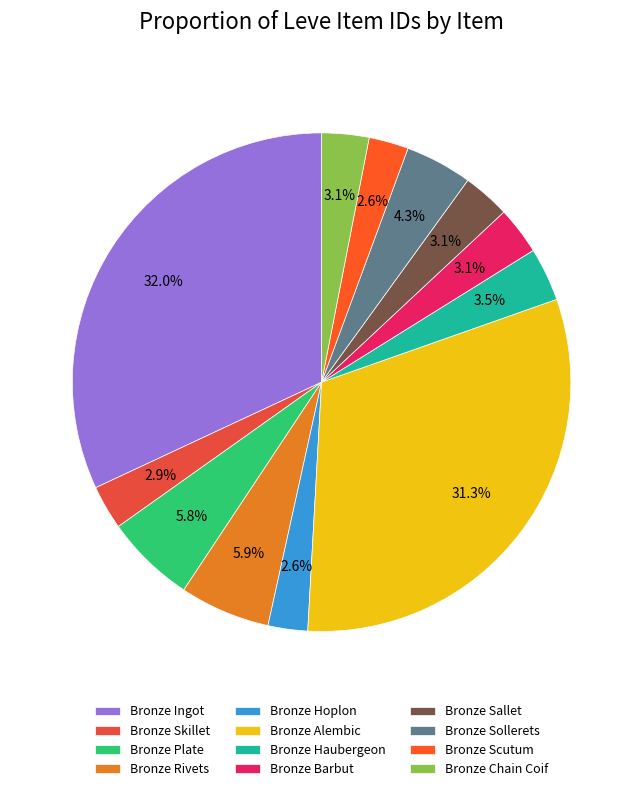

Does any single category account for the majority?

No